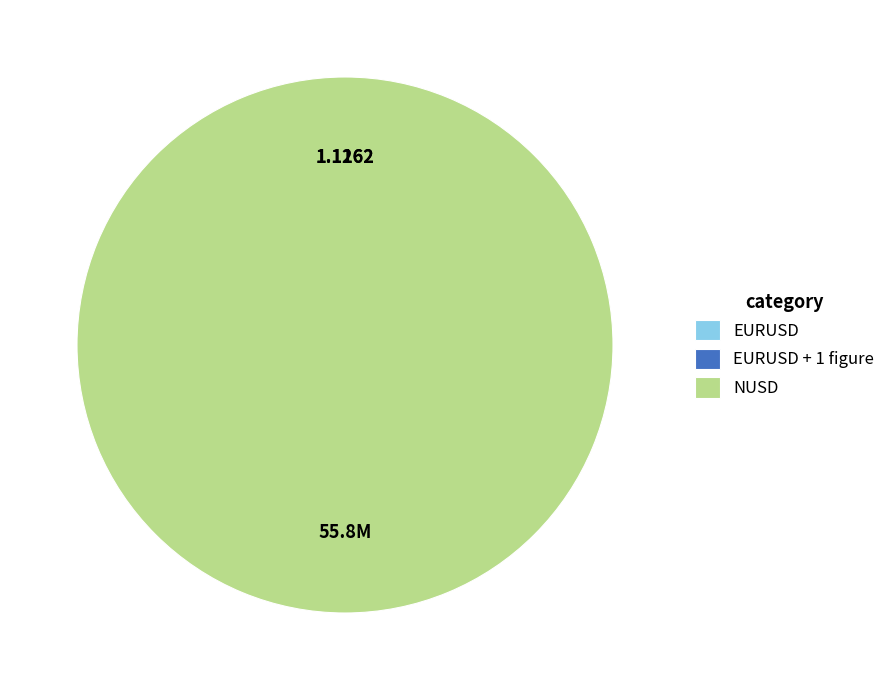

Which slice is the largest?

NUSD